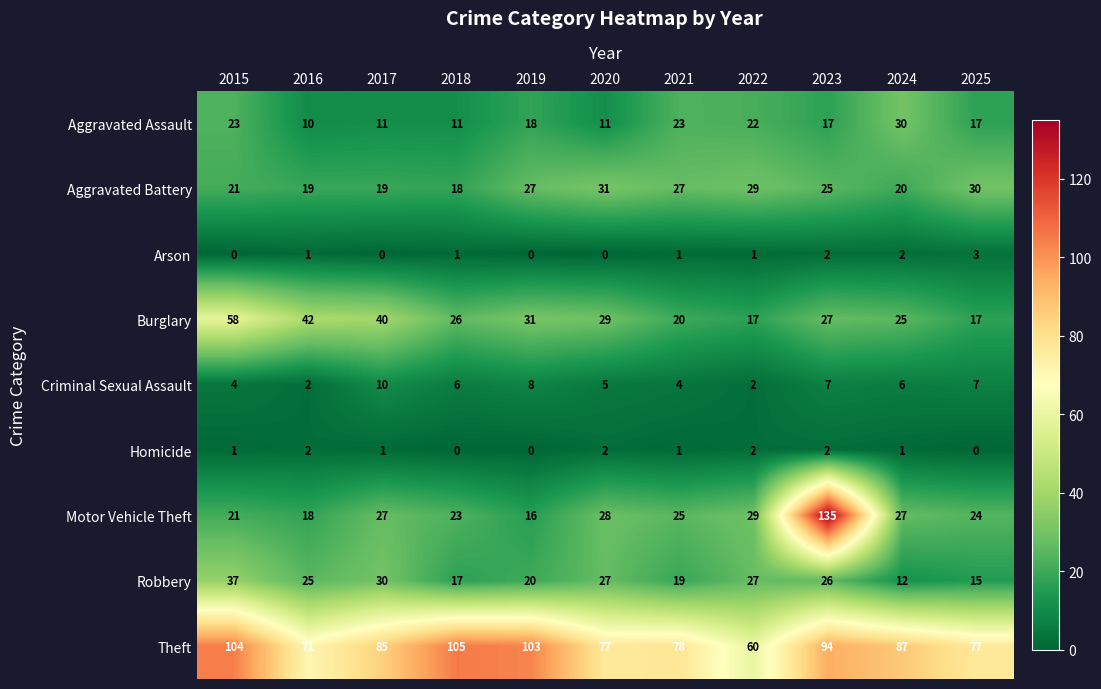

What is the sum of all Aggravated Battery values?

266